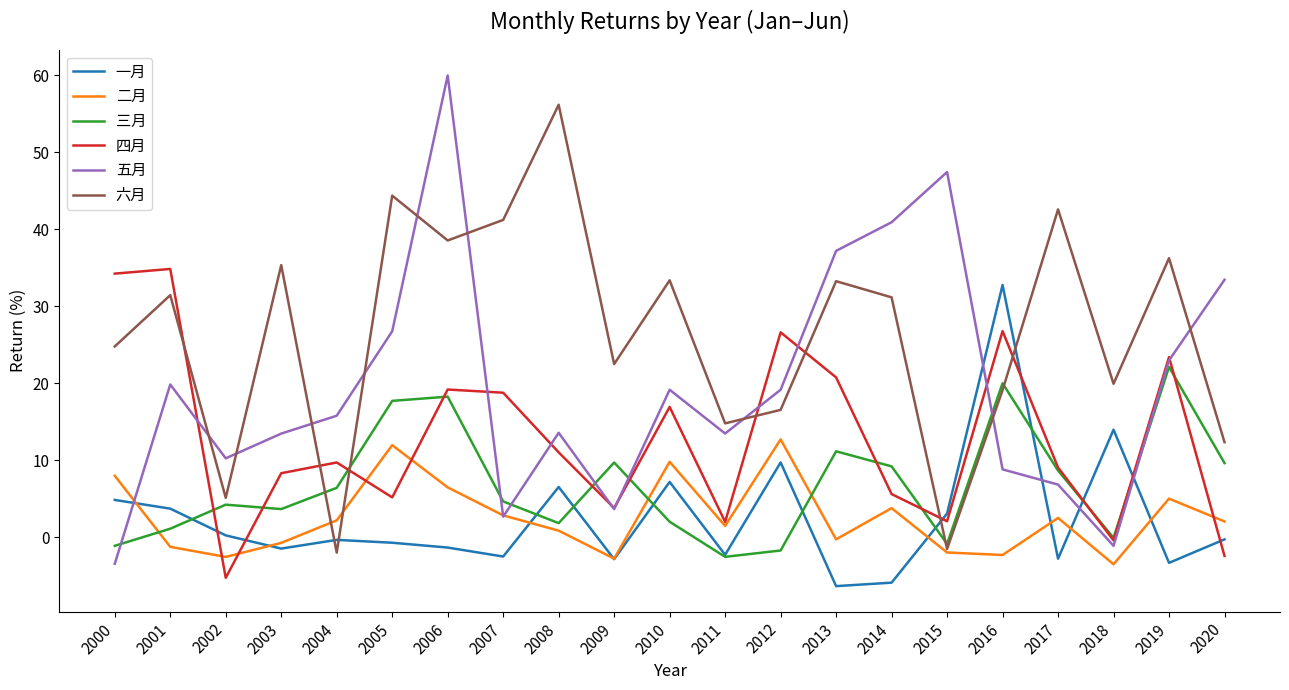

What is the sum of the 六月 values at 2002 and 2008?

61.3